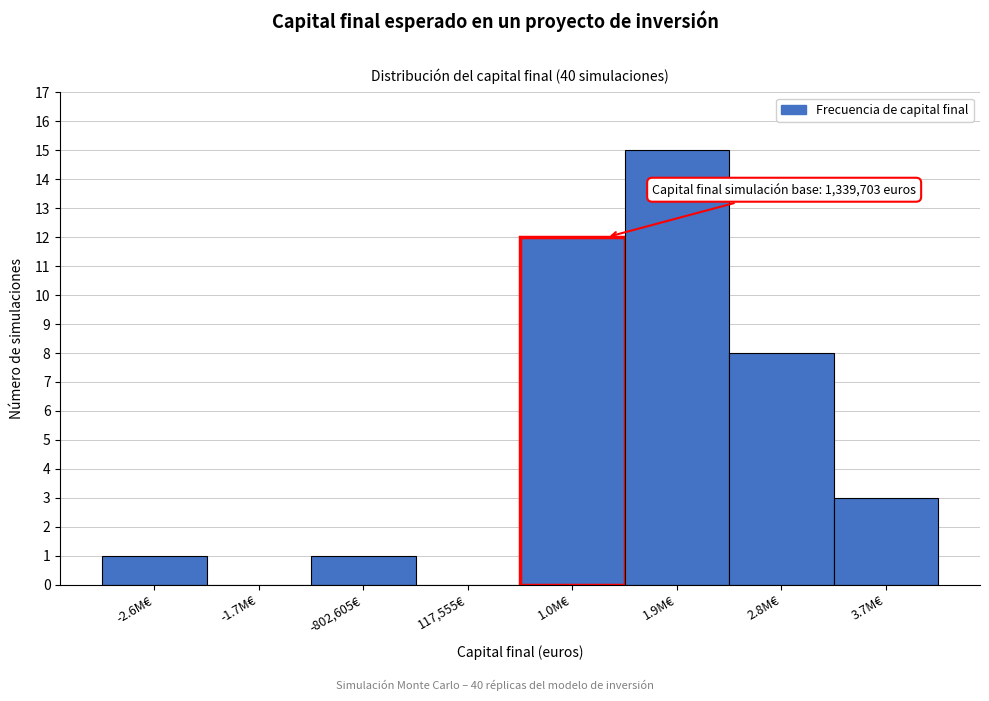

Where is the data nearest to the value 7?

2.8M€